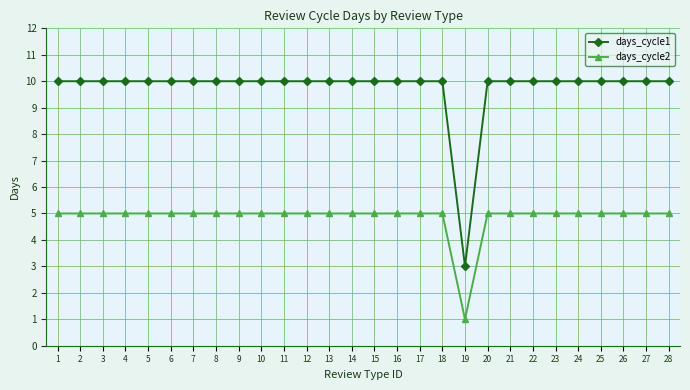

True or false: days_cycle1 and days_cycle2 intersect in this chart.

False